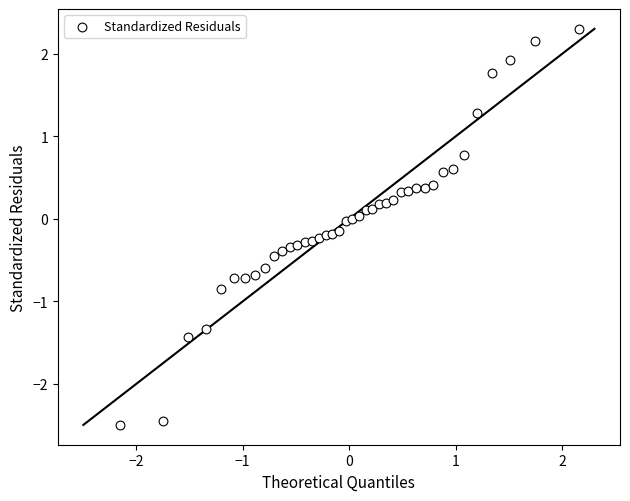

What is the range of X values (max minus min)?

4.3